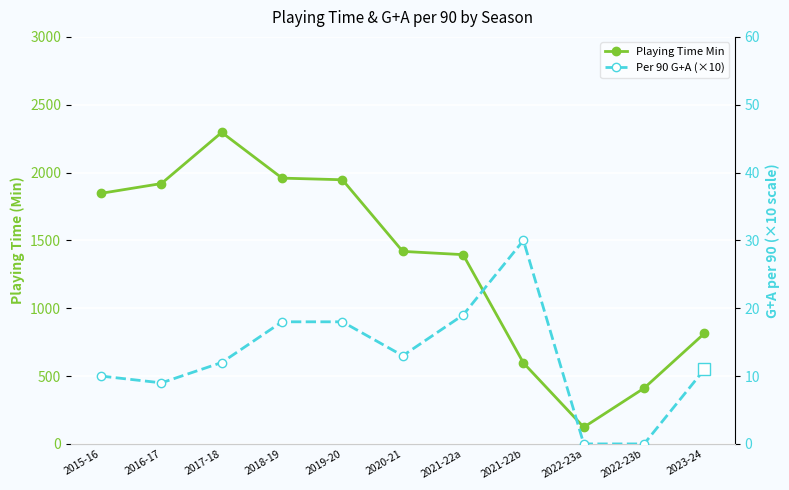

True or false: Per 90 G+A (×10) and Playing Time Min cross at least once.

False